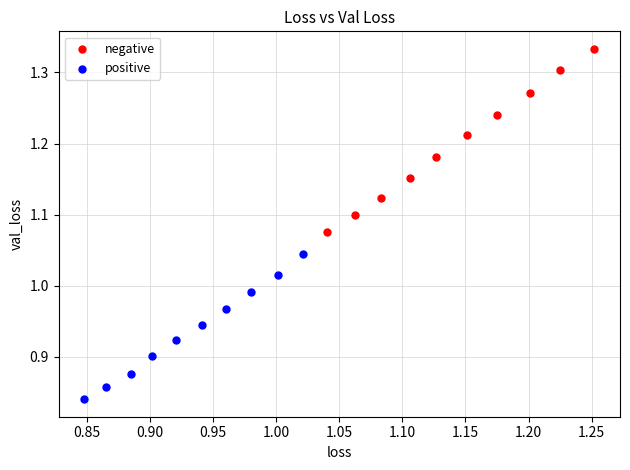

What are all the series names shown in the legend?

negative, positive